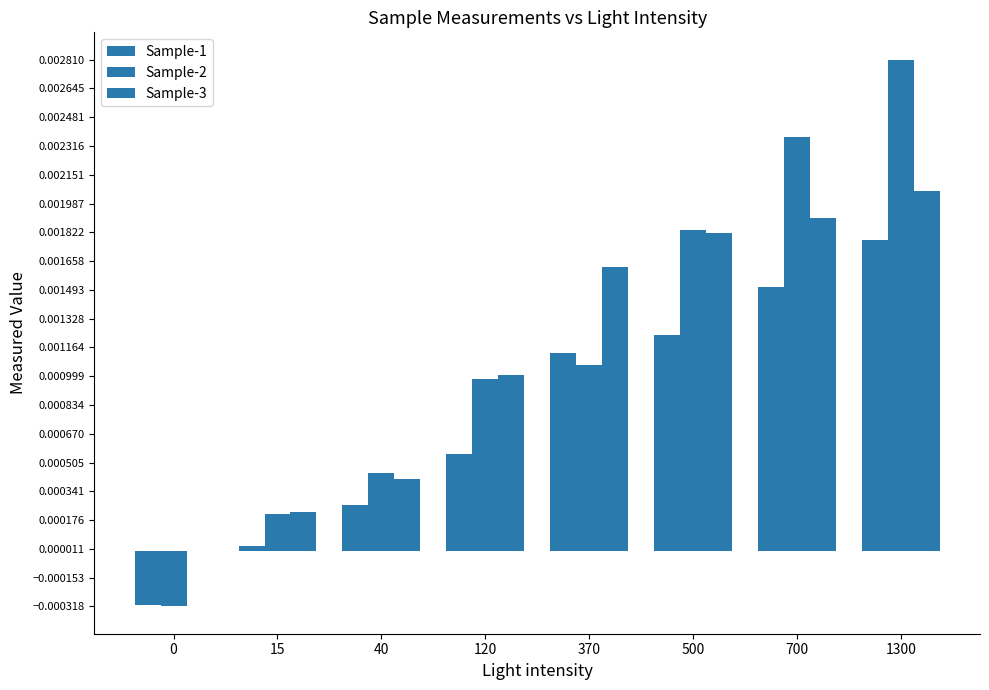

How many positive values does the Sample-3 series have?

7